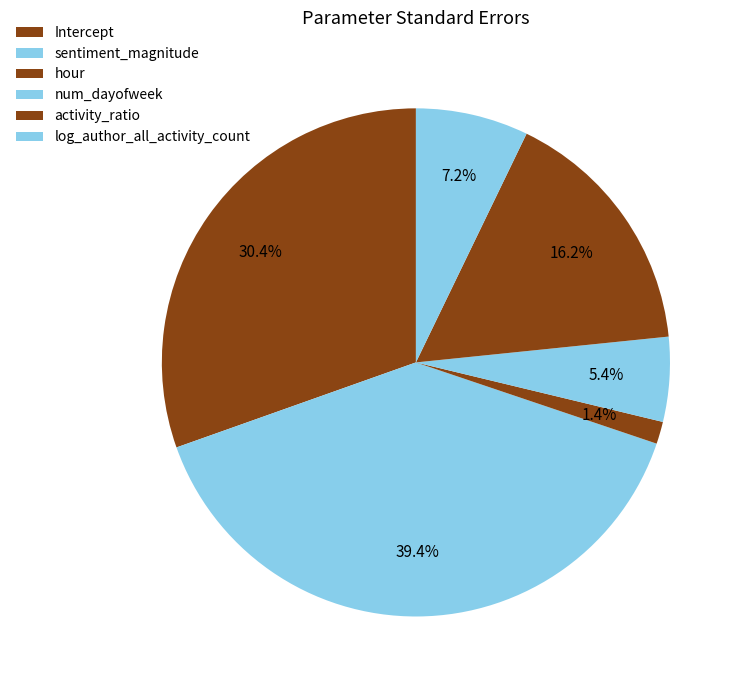

To the nearest percent, what portion does hour represent?

1%